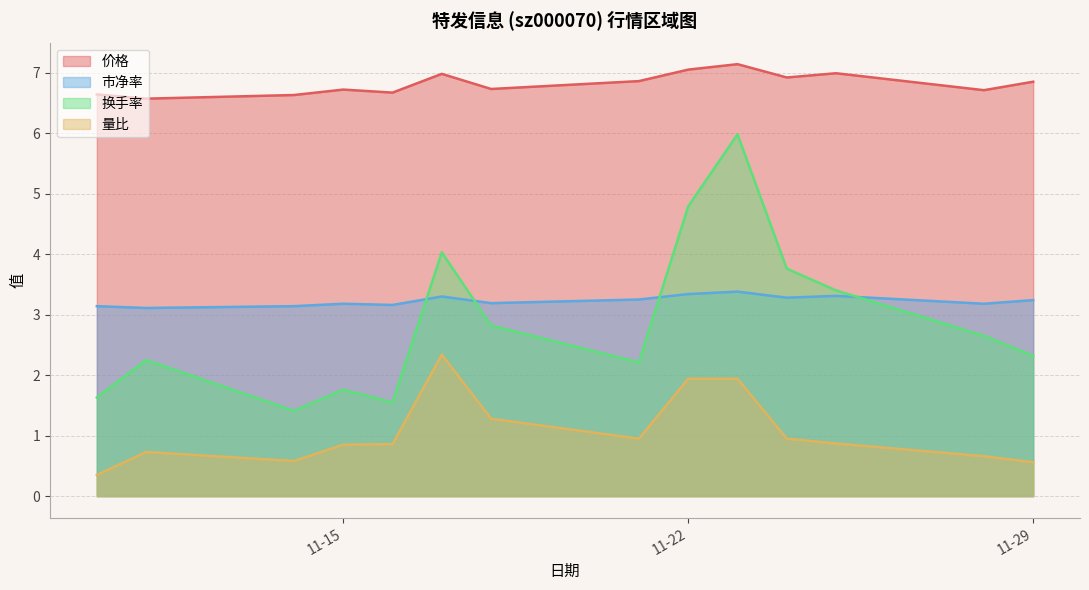

What is the maximum value for 价格?

7.1